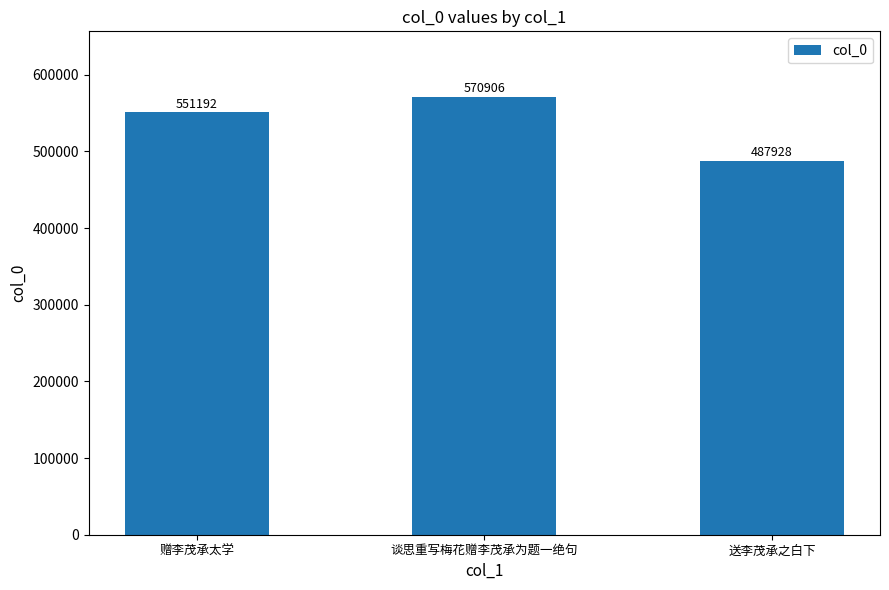

Does the chart contain stacked bars?

No